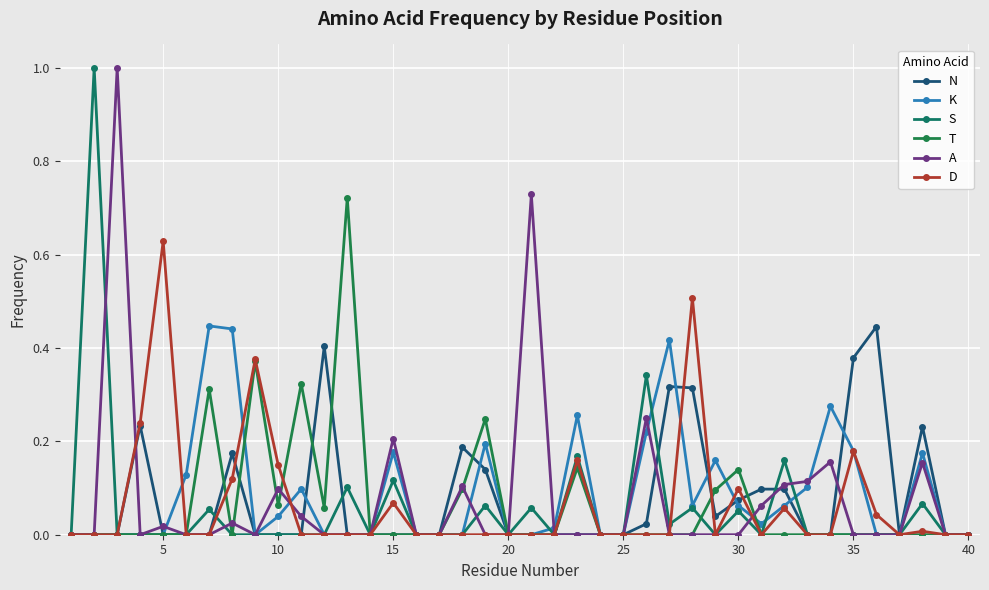

How many distinct data groups are displayed?

6